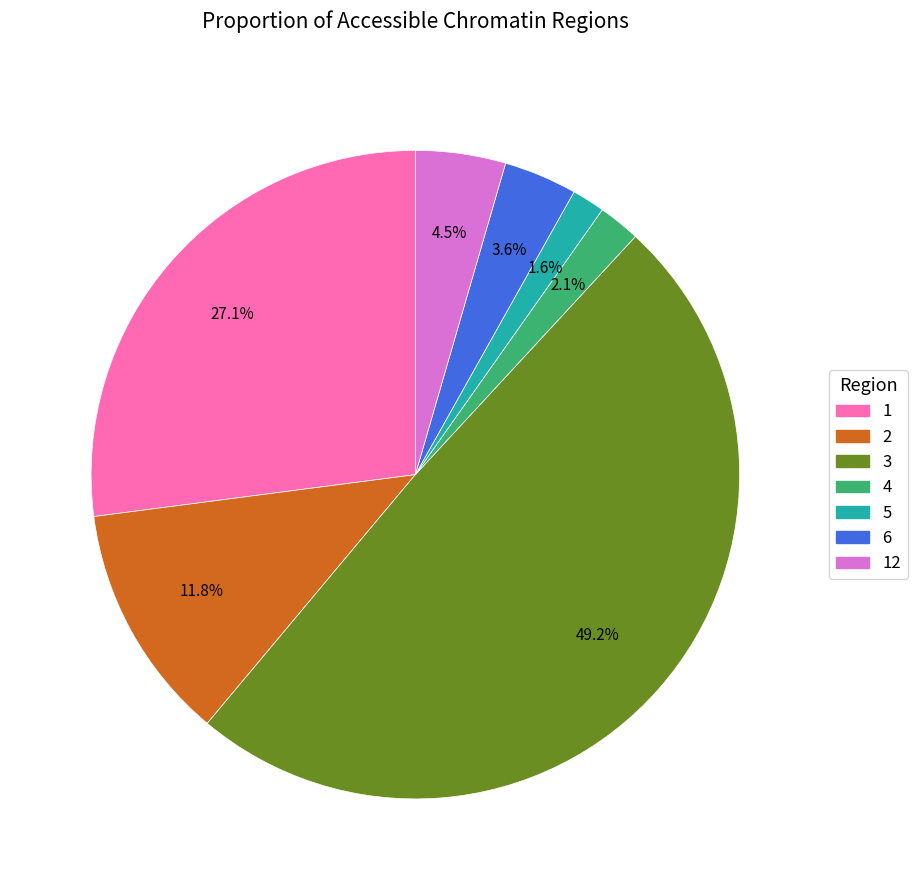

How many slices are in this pie chart?

7